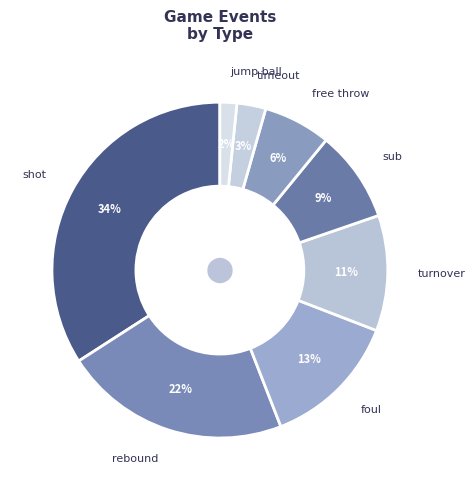

How many segments does this pie chart have?

8